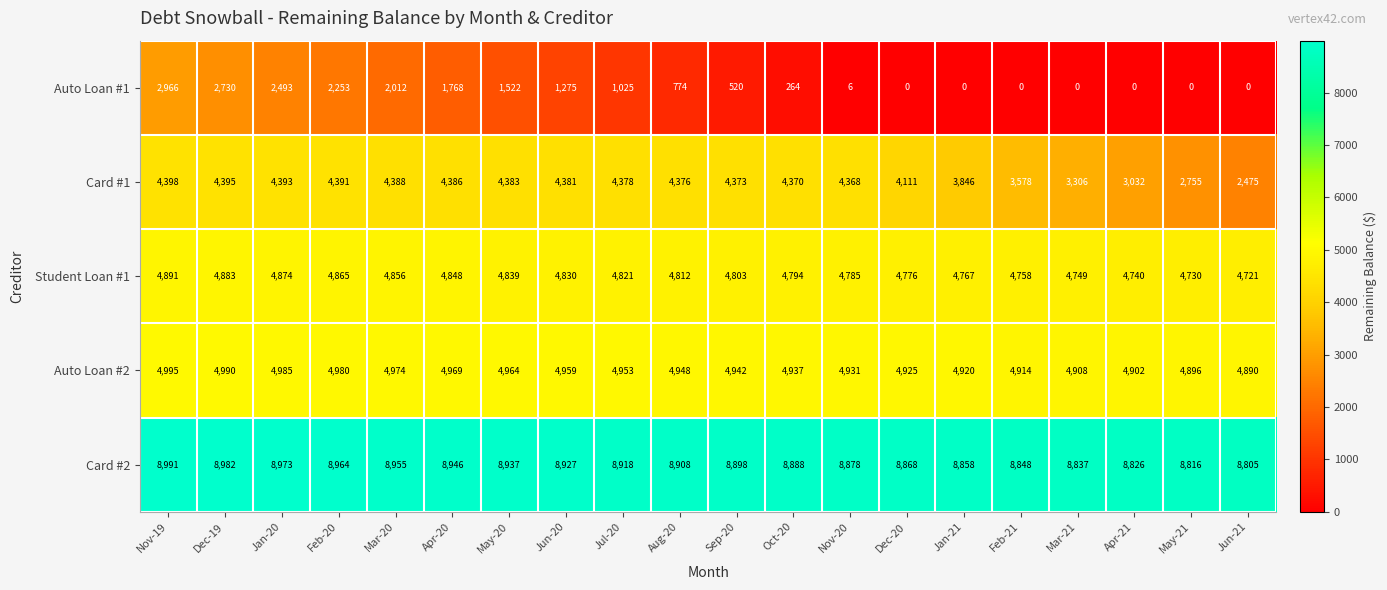

What is the spread (max minus min) of values at Aug-20?

8134